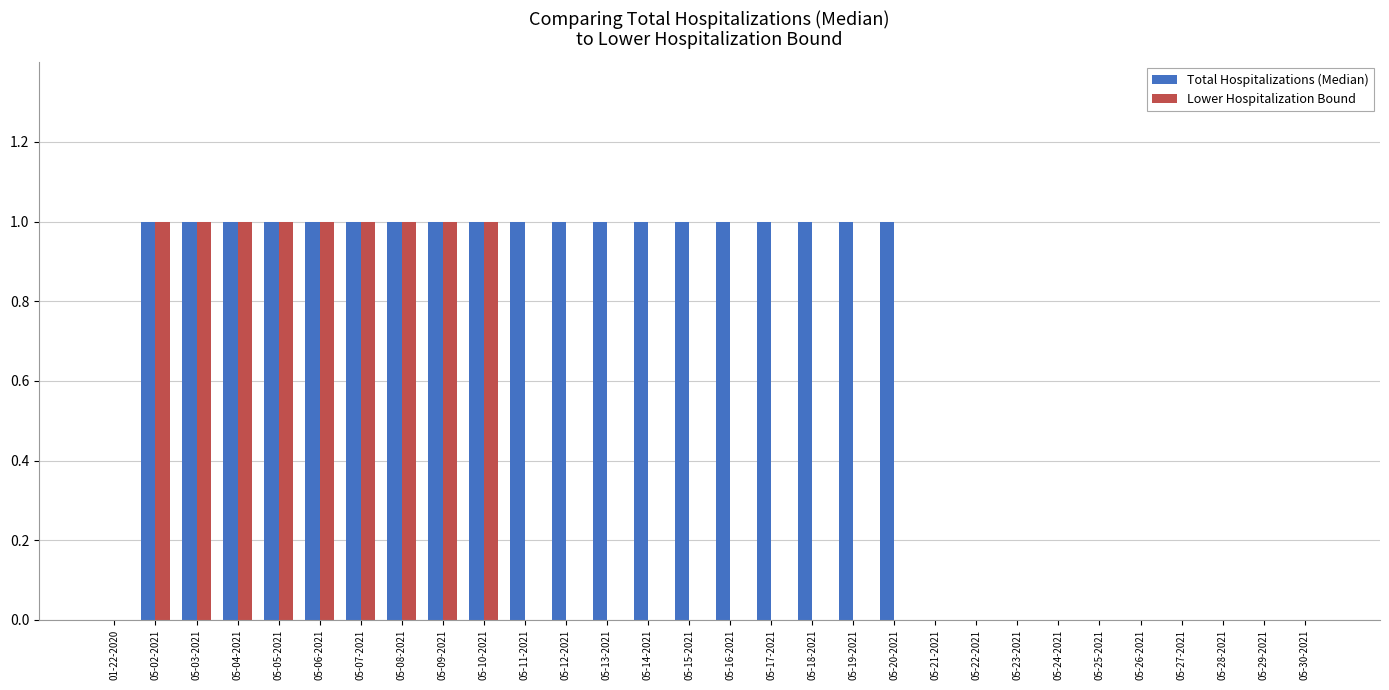

Count the number of categories in the chart.

30